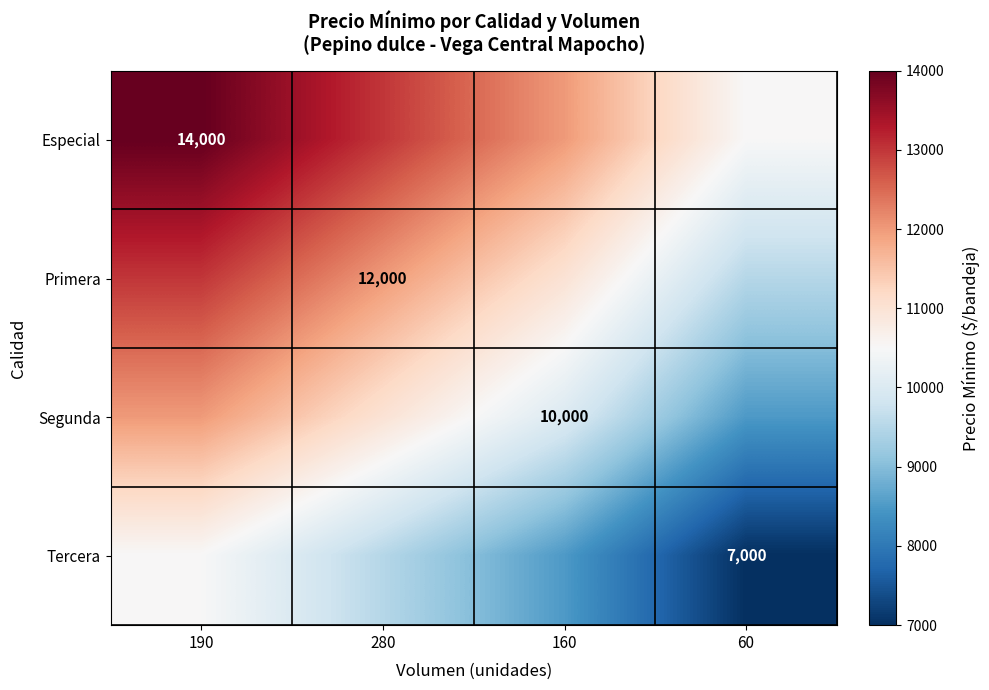

The Primera series shows 12000 at 280. True or false?

True